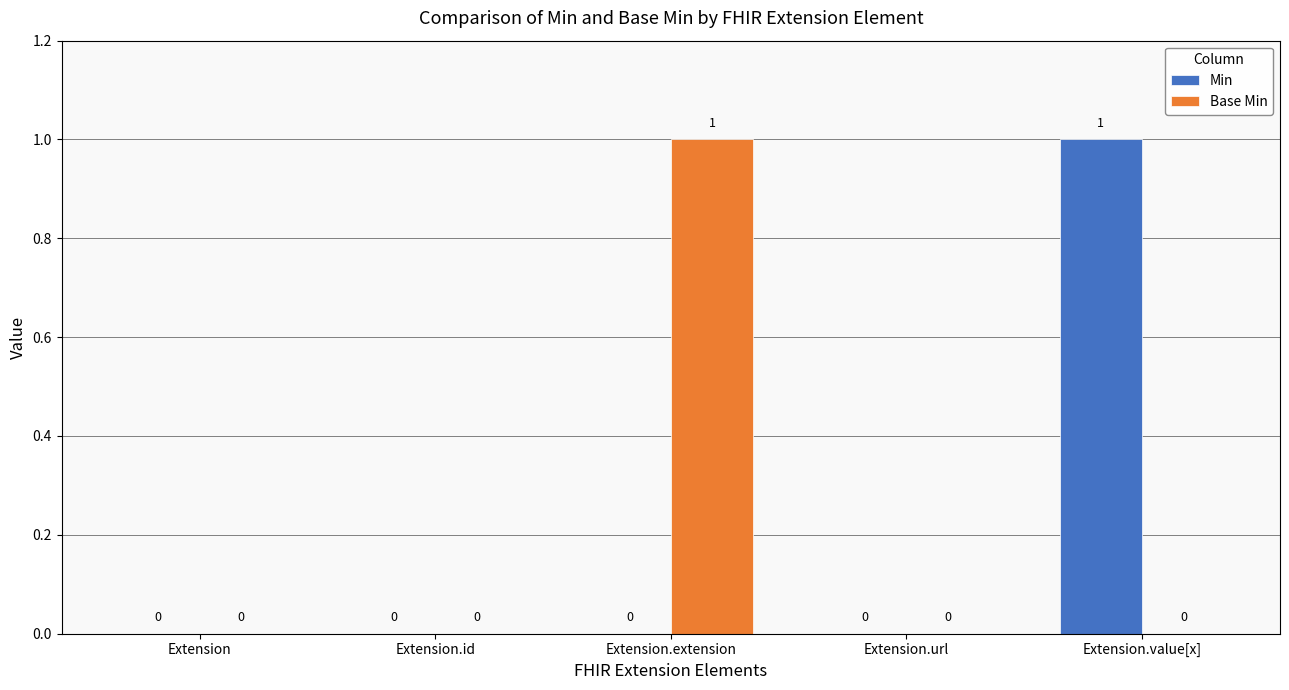

Is it true that Base Min equals 0 at Extension.value[x]?

True